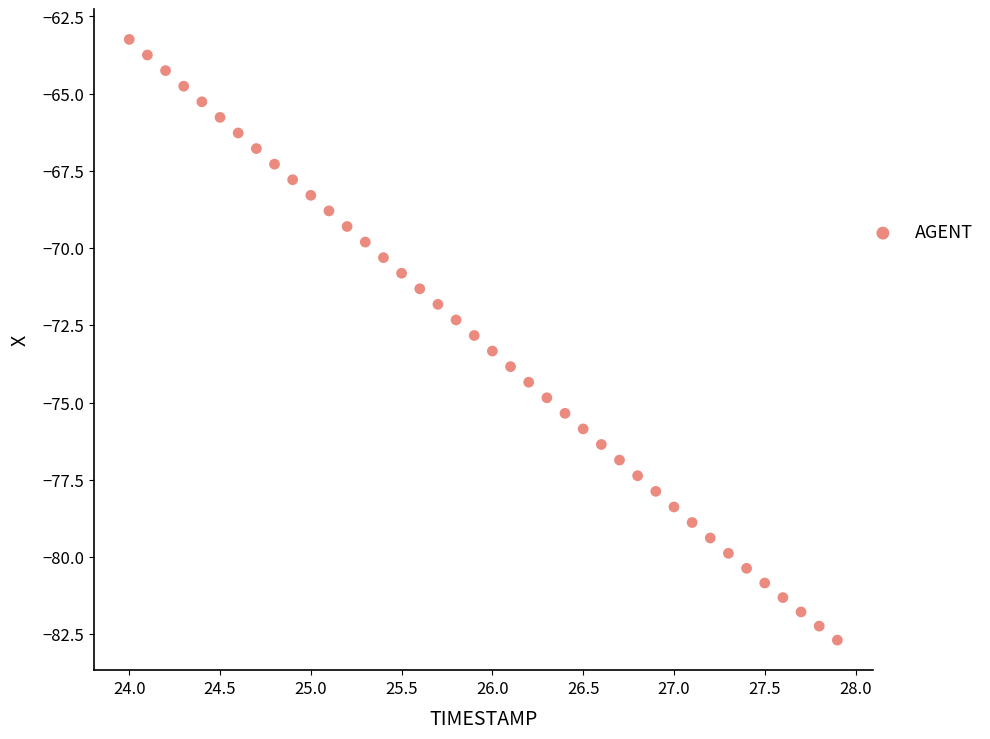

What is the range of Y values (max minus min)?

19.4